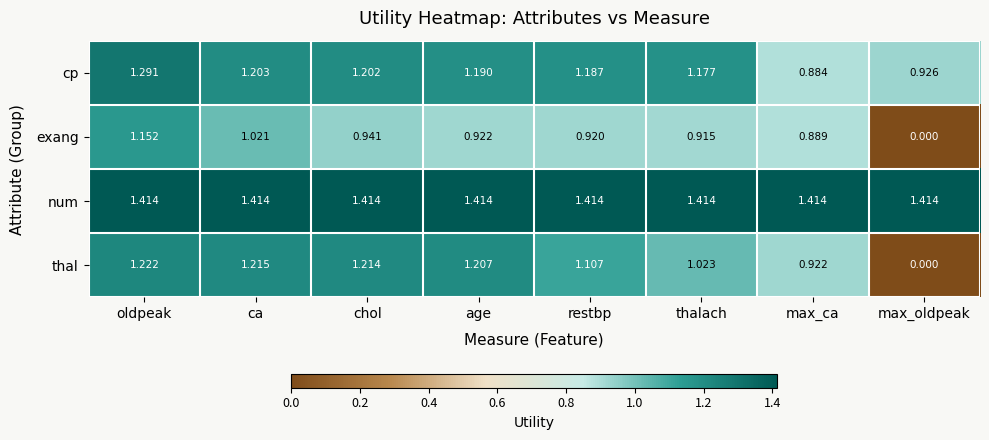

At which label does cp reach its peak?

oldpeak